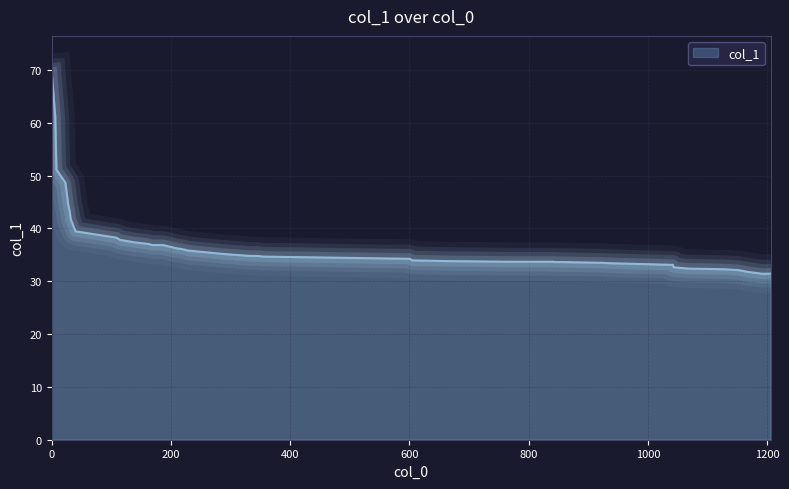

What is the difference between the maximum and minimum values?

38.1